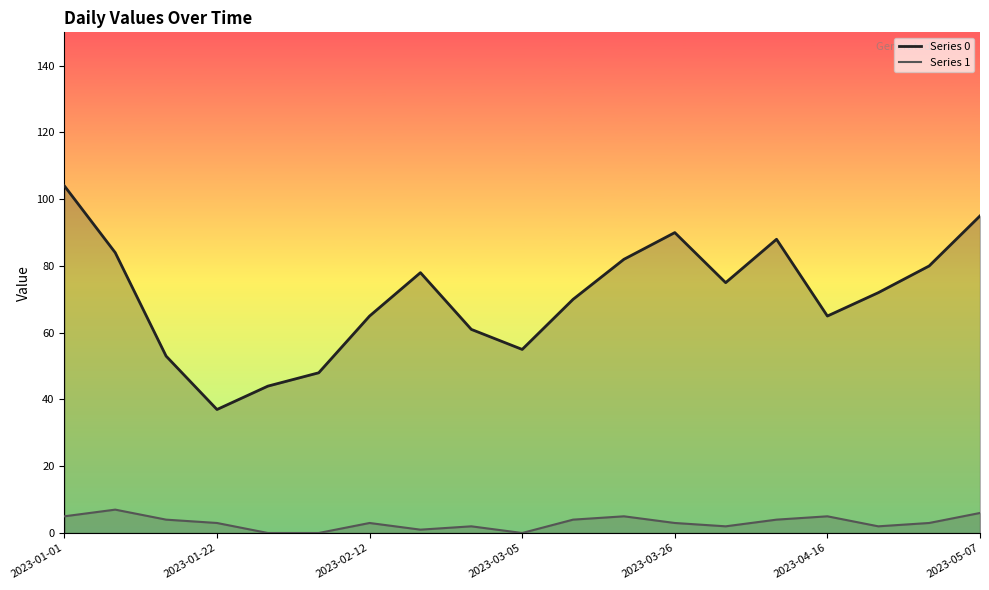

True or false: Series 1 line has a value of 1 at 2023-01-22.

False